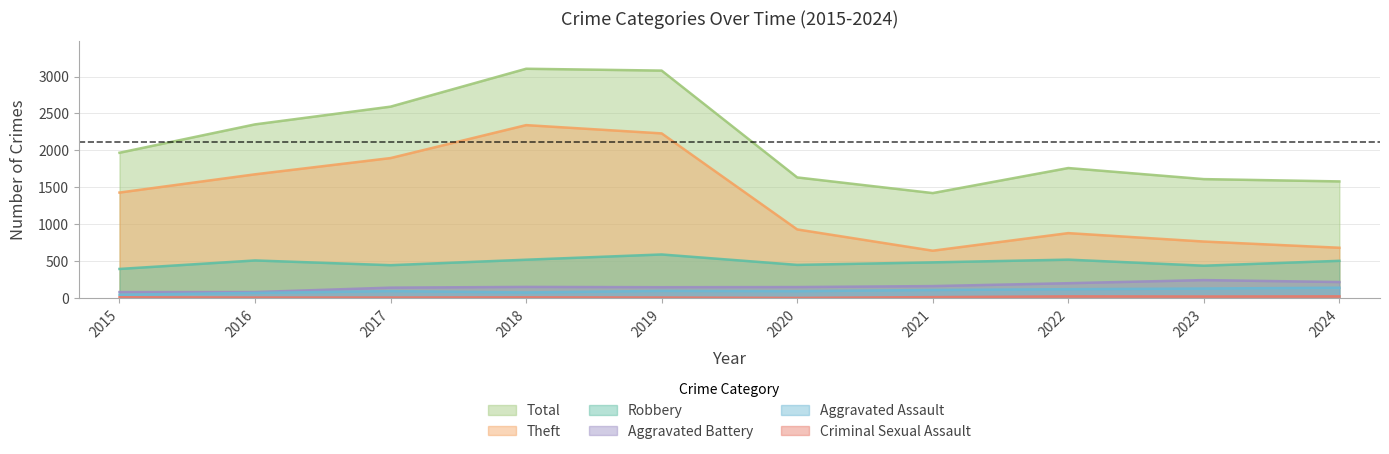

Reading left to right, extract all data points from this chart.

Robbery: 395	510	446	520	591	450	484	521	439	505
Theft: 1429	1676	1896	2342	2230	930	642	880	766	682
Aggravated Battery: 82	82	142	152	148	150	163	202	244	218
Aggravated Assault: 46	71	95	77	98	94	110	121	130	141
Criminal Sexual Assault: 12	8	8	11	8	3	14	24	22	24
Total: 1968	2352	2592	3105	3080	1634	1422	1761	1611	1580